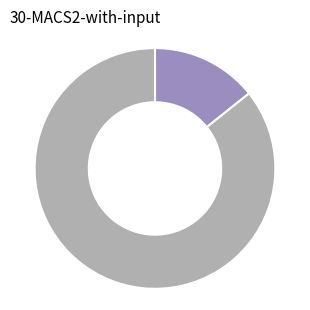

Does any single category account for the majority?

Yes